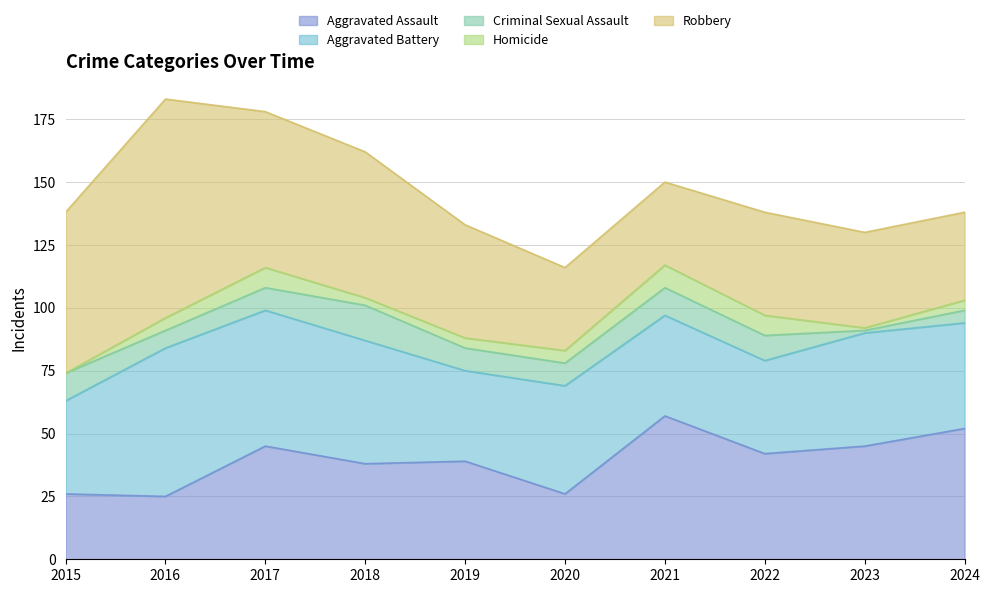

What value does the Criminal Sexual Assault series have at 2018, to the nearest 5?

15